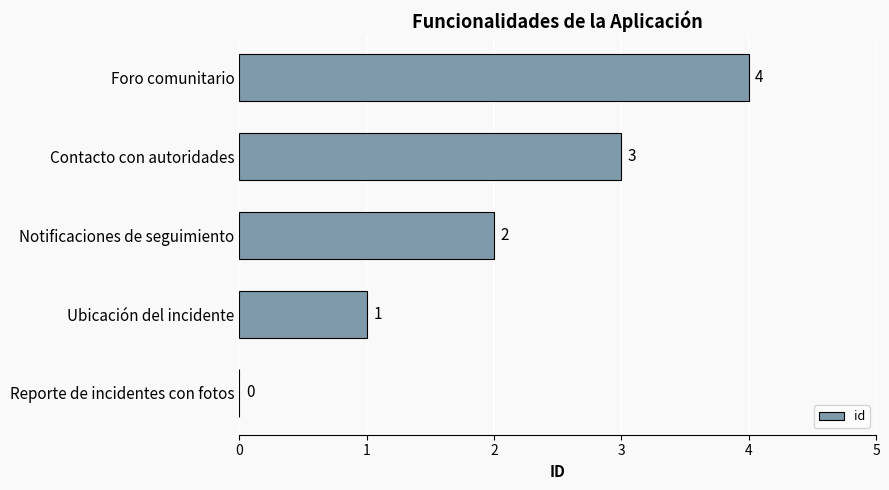

What is the average value?

2